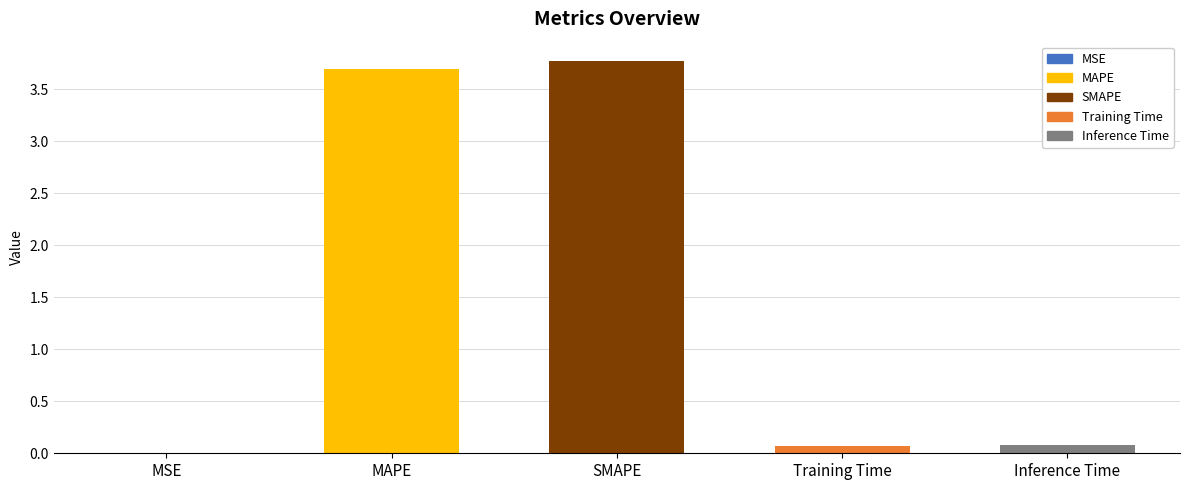

Reading right to left, transcribe all the data shown in this chart.

0.1	0.1	3.8	3.7	0.0